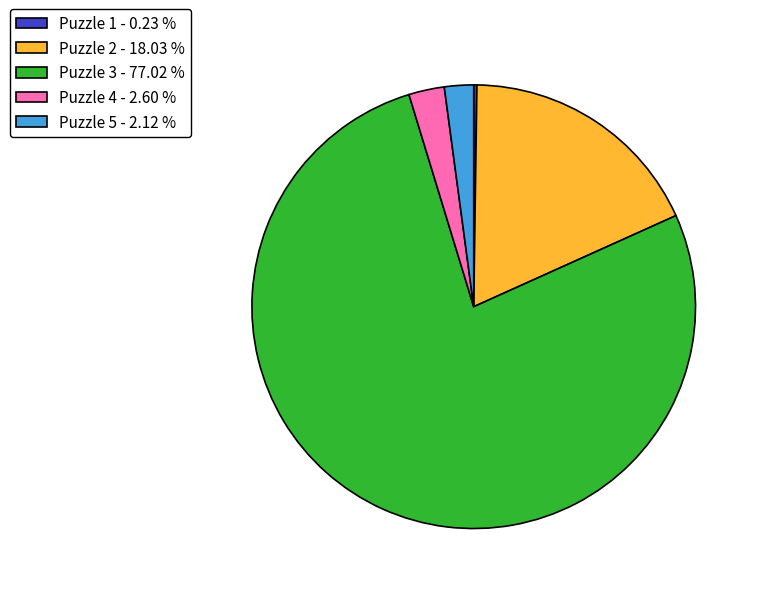

Does Puzzle 3 - 77.02 % account for over 50% of the chart?

Yes